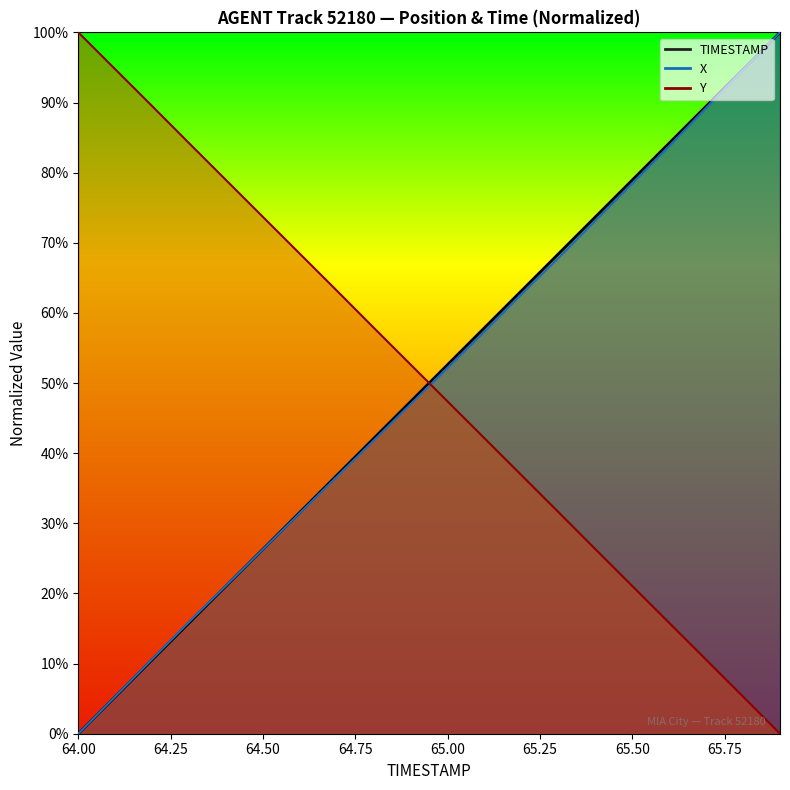

Which series changed the most between 64.3 and 65.8?

TIMESTAMP